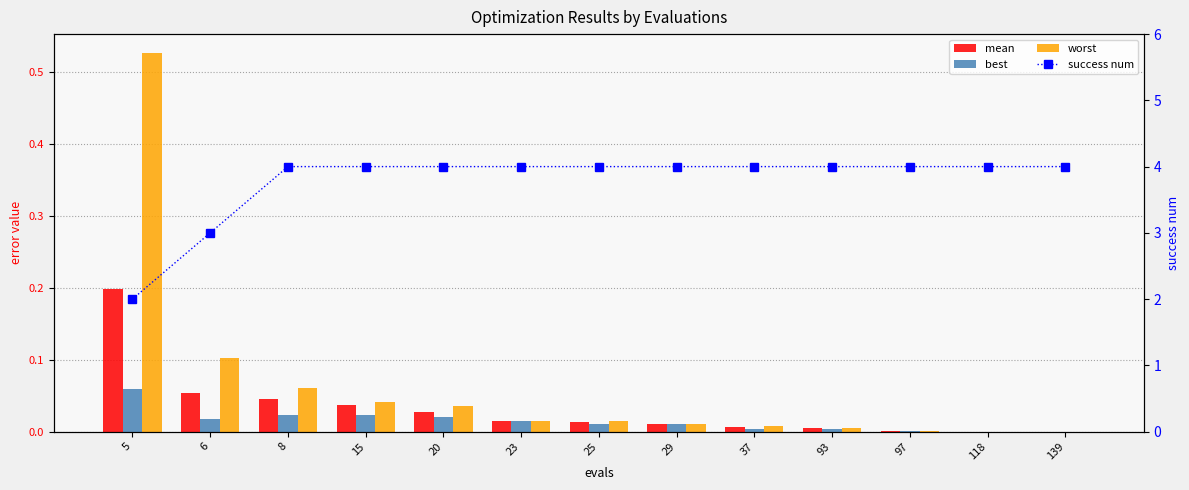

The value of success num at 15 is 6.0. True or false?

False